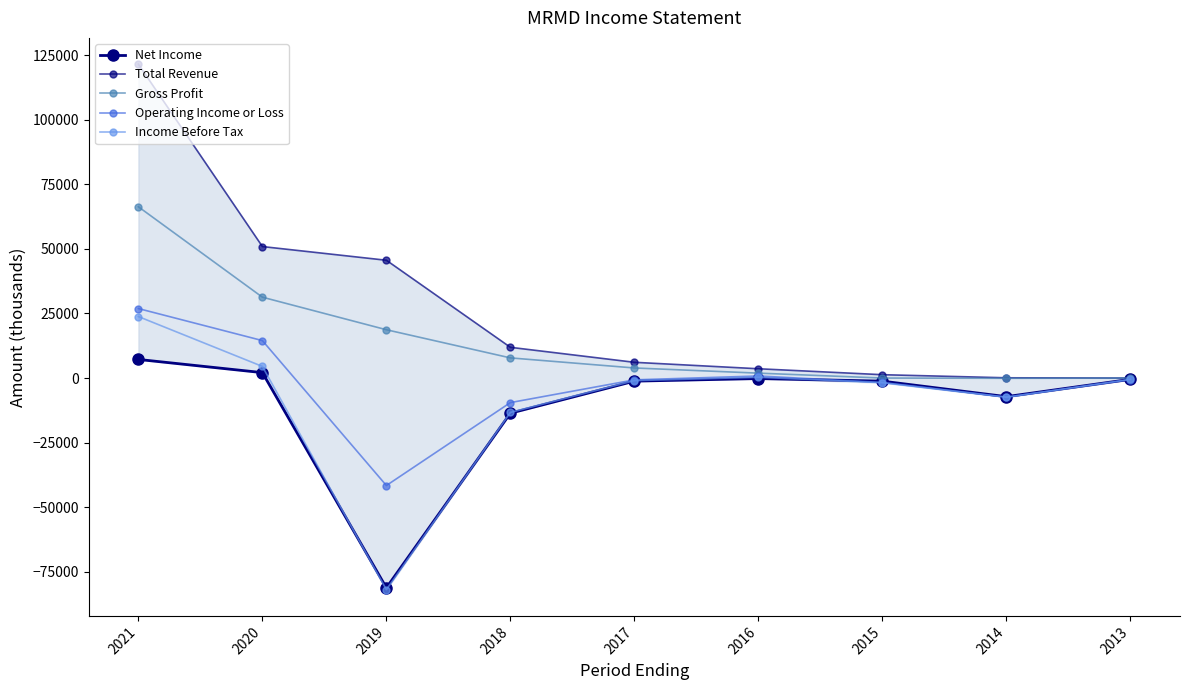

What is the minimum value shown in the chart?

-81900